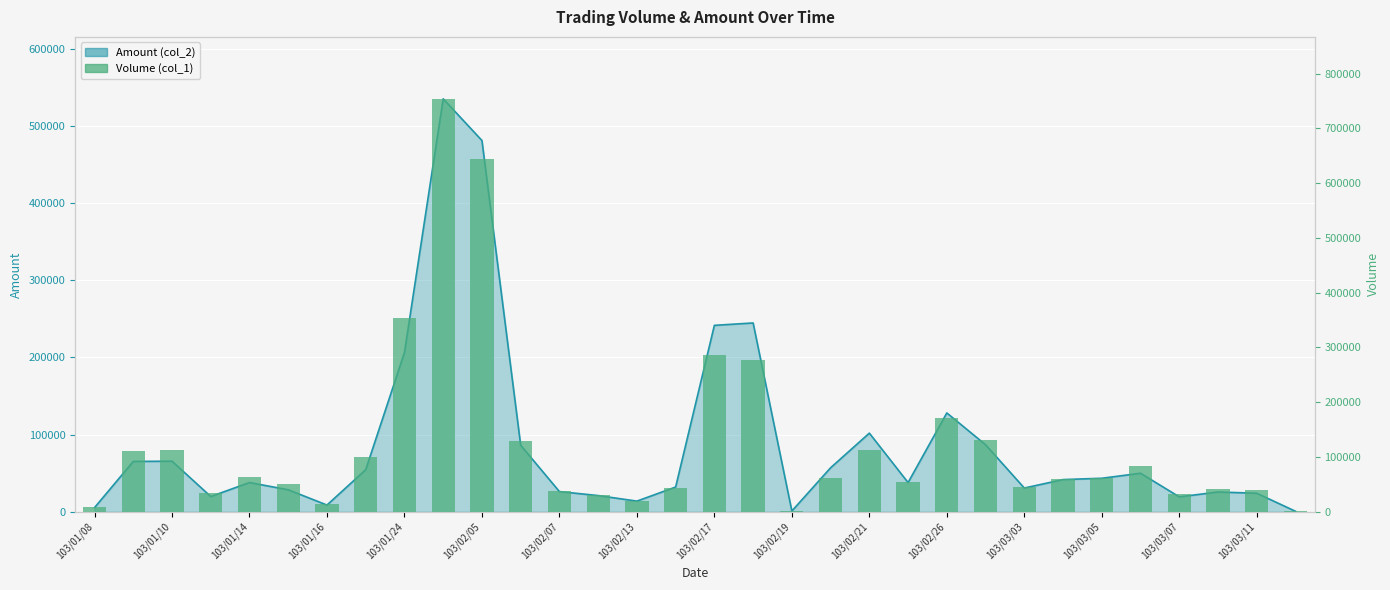

Reading left to right, list all the values displayed in this chart.

9000	111000	113000	35000	63000	50000	15000	100000	354000	754000	644000	129000	38000	30000	20000	44000	287000	277000	1000	61000	112000	54000	172000	131000	46000	60000	62000	83000	32000	42000	40000	1000